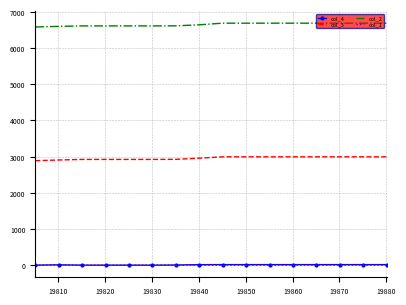

What is the maximum value shown in the chart?

6691.5